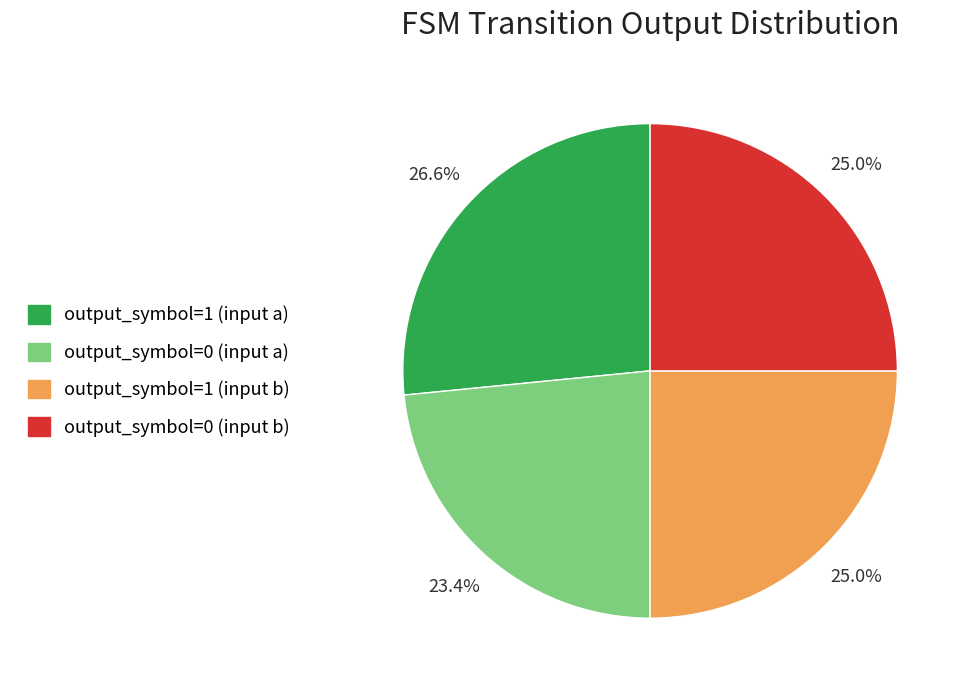

Does output_symbol=0 (input b) represent more than half of the total?

No